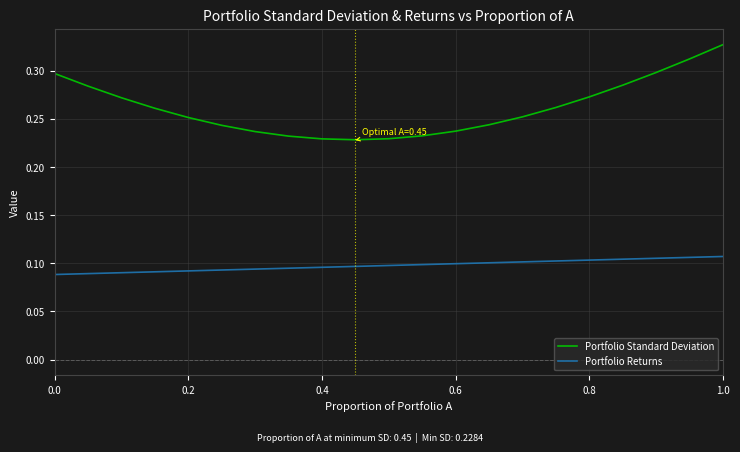

What is the sum of all Portfolio Standard Deviation values?

5.5